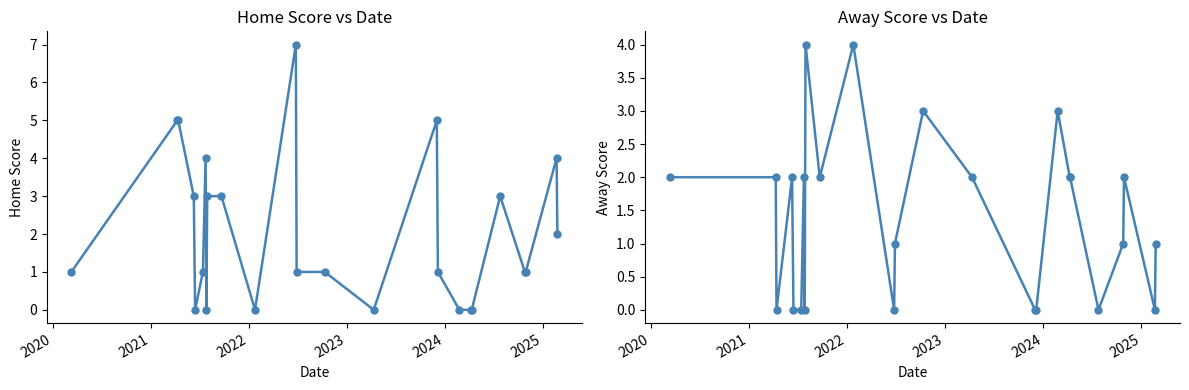

Rank the series by their average value, from highest to lowest.

home_score, away_score